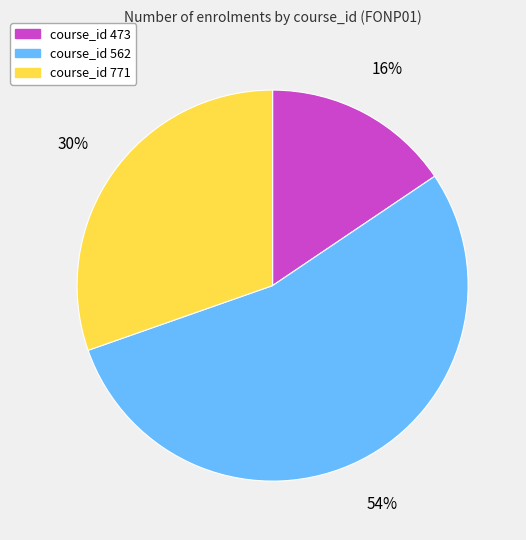

To the nearest percent, what is the average slice percentage?

33%